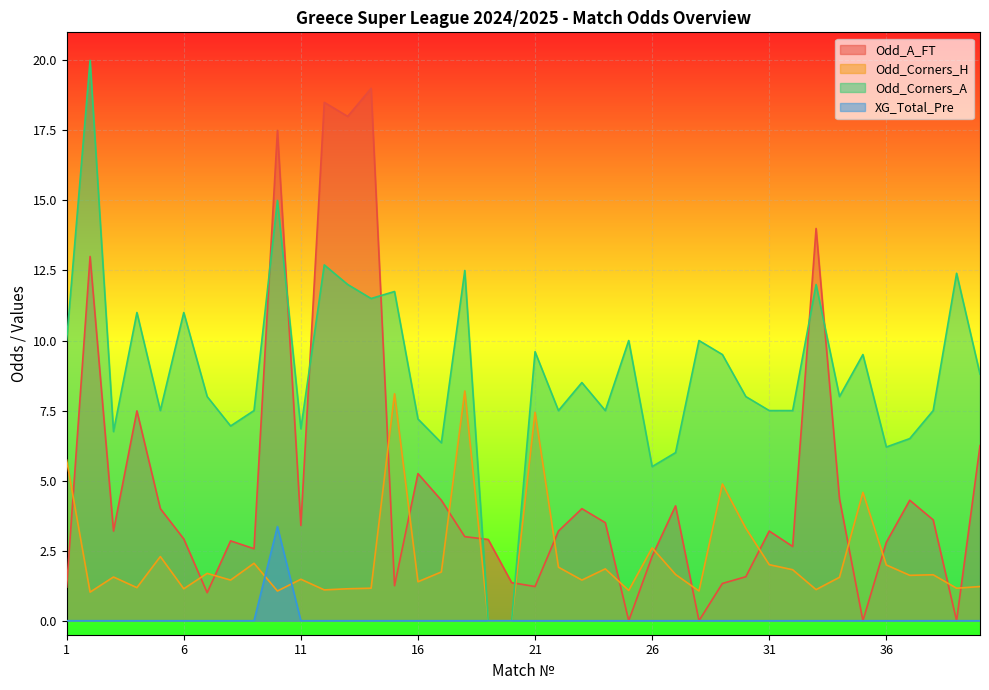

True or false: Odd_A_FT and XG_Total_Pre intersect in this chart.

False